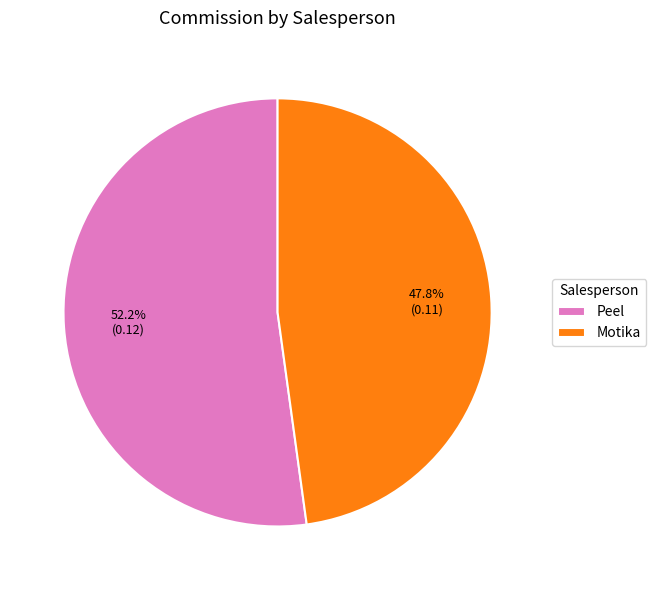

What is the total percentage of Peel and Motika?

100.0%